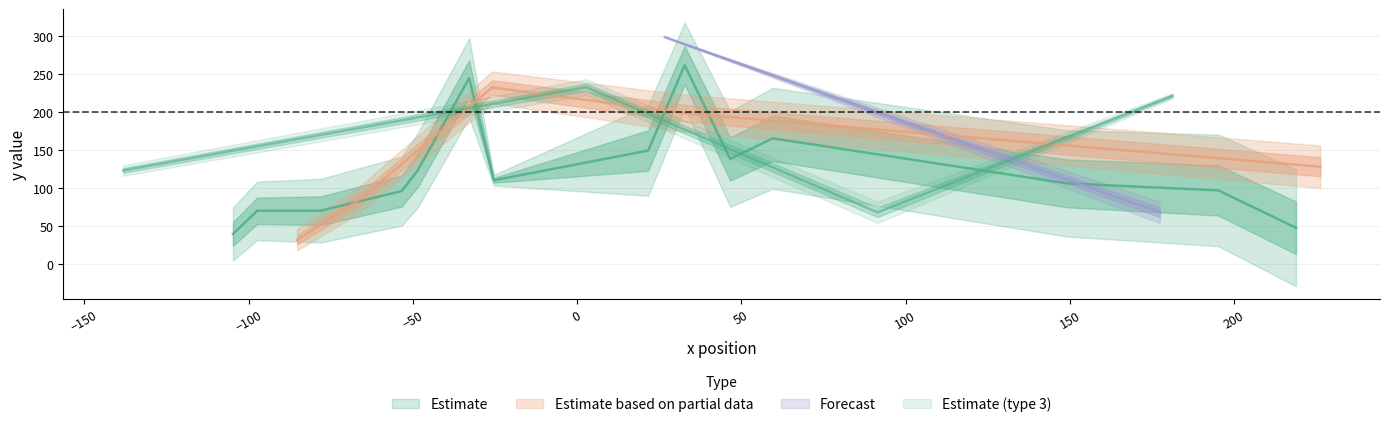

Reading left to right, transcribe all the data shown in this chart.

y_mean: 0=128.2	1=106.3	2=97.0	3=68.1	4=47.7	5=31.9	6=39.6	7=70.1	8=70.3	9=85.5	10=96.2	11=123.9	12=244.8	13=232.6	14=233.0	15=262.0	16=198.1	17=149.4	18=165.6	19=138.4	20=68.0	21=110.3	22=221.6	23=123.3	24=298.8
mirror_id: 0=8.0	1=20.0	2=21.0	3=4.0	4=22.0	5=4.0	6=10.0	7=11.0	8=12.0	9=5.0	10=13.0	11=14.0	12=15.0	13=6.0	14=3.0	15=16.0	16=7.0	17=17.0	18=19.0	19=18.0	20=4.0	21=2.0	22=1.0	23=2.0	24=0.0